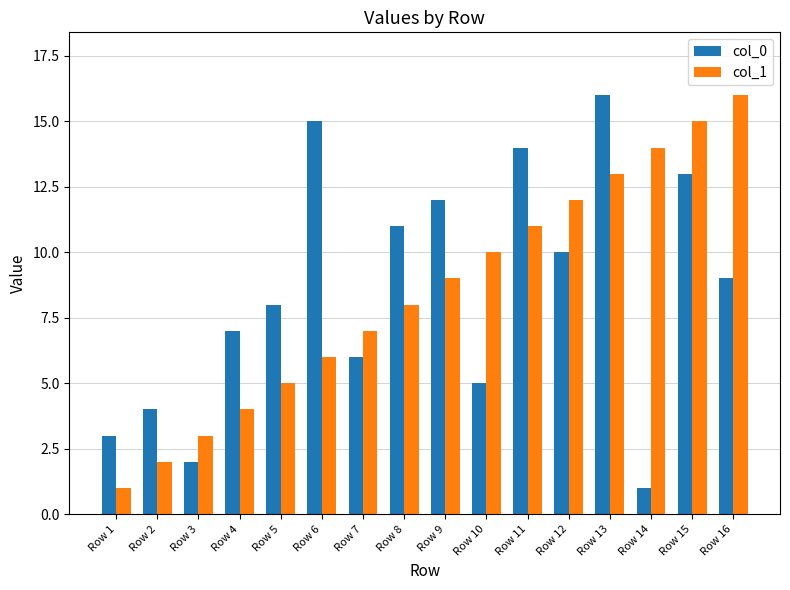

Reading left to right, extract all data points from this chart.

col_0: 3	4	2	7	8	15	6	11	12	5	14	10	16	1	13	9
col_1: 1	2	3	4	5	6	7	8	9	10	11	12	13	14	15	16